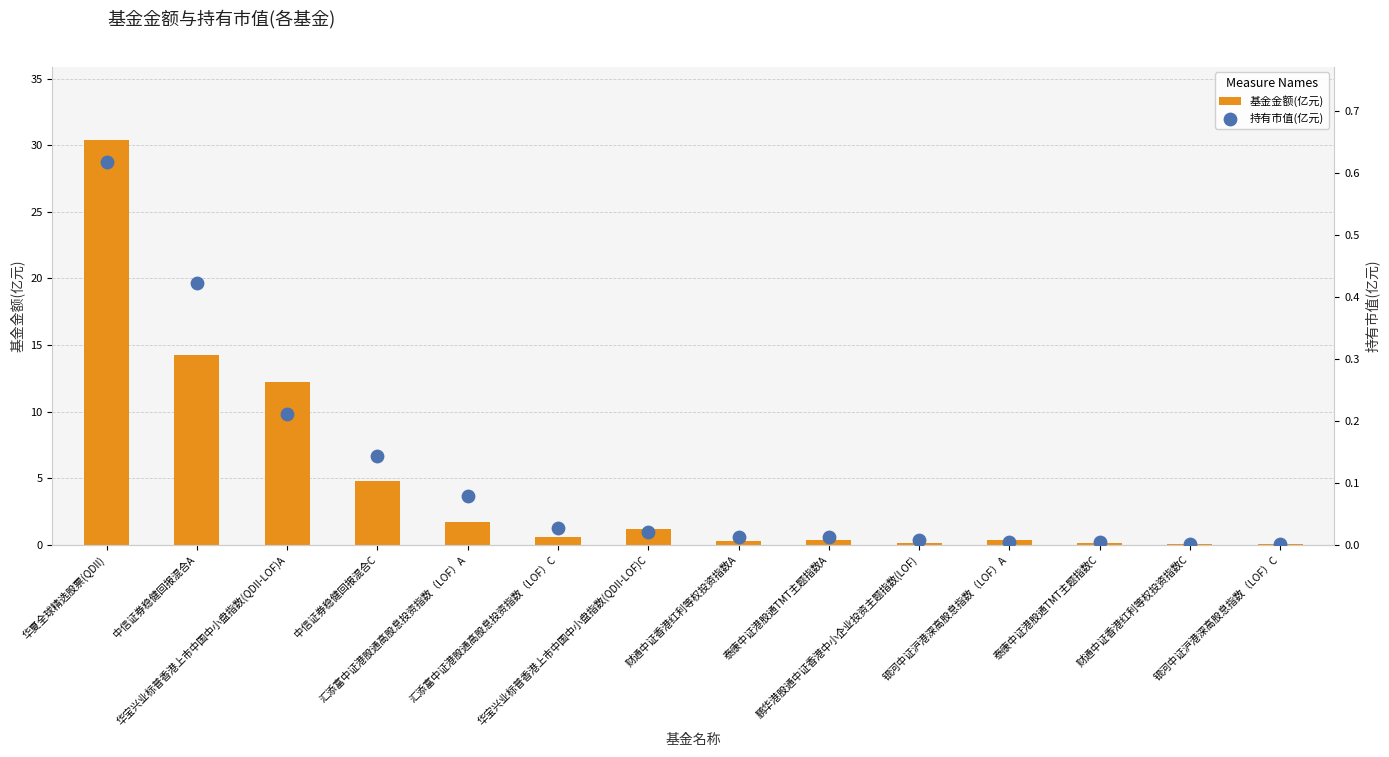

Is the value of 基金金额(亿元) at 中信证券稳健回报混合C greater than the value of 持有市值(亿元) at 中信证券稳健回报混合A?

Yes